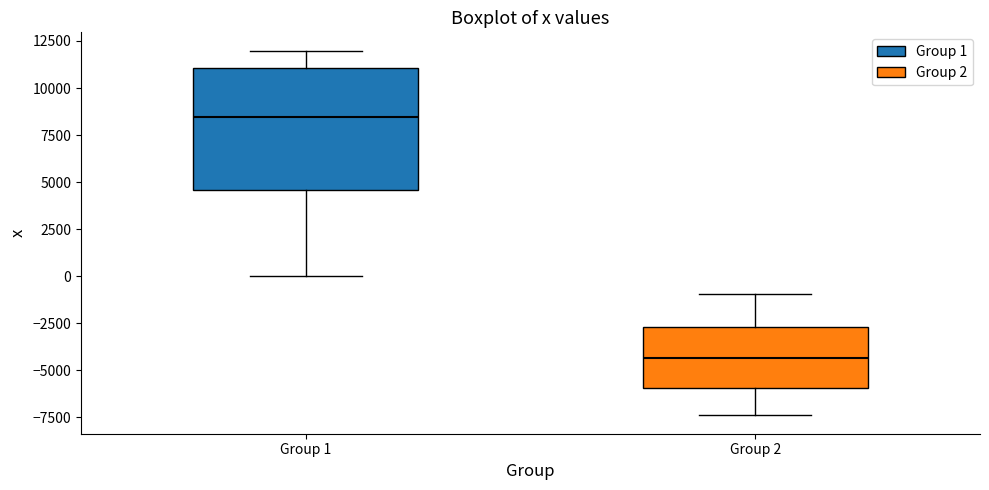

Which box has the lowest median line?

Group 2